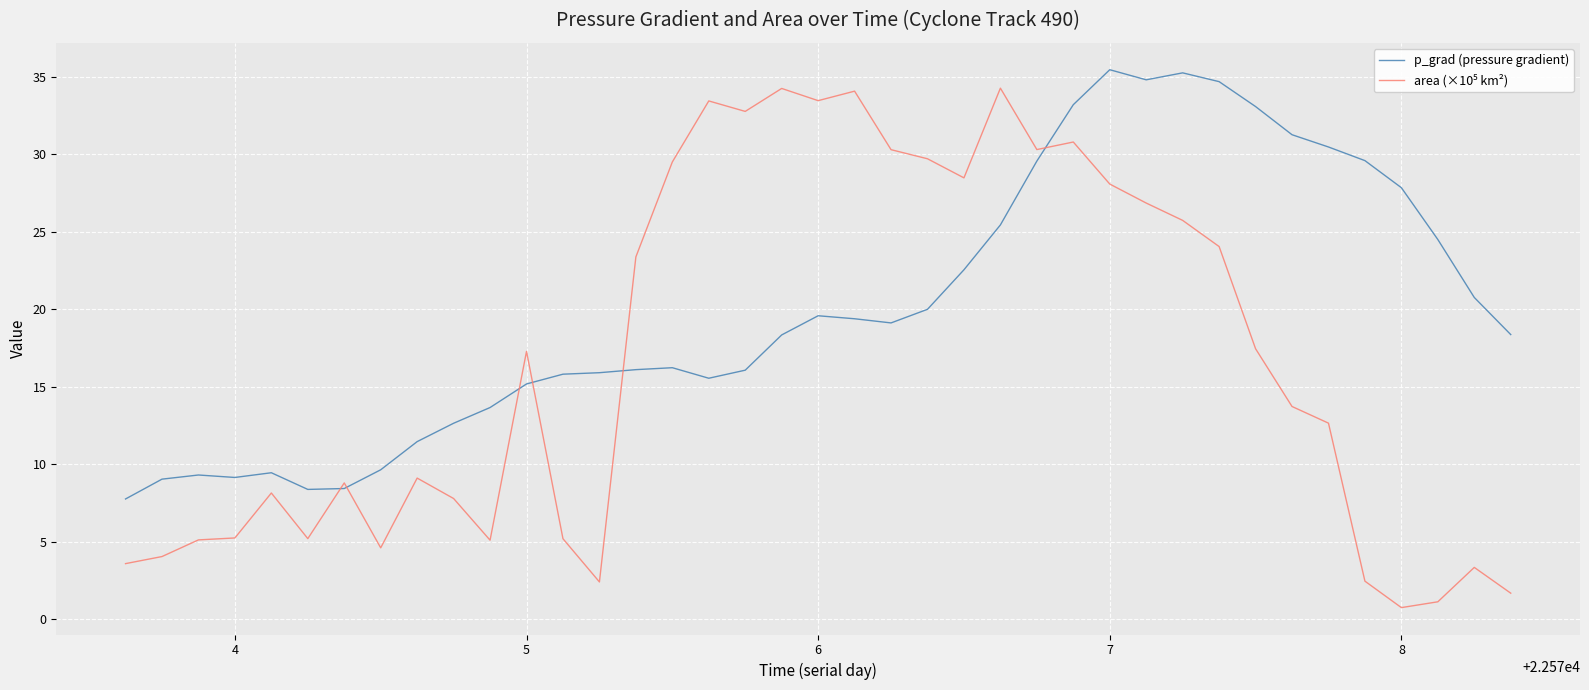

Which series has the largest total across all categories?

p_grad (pressure gradient)